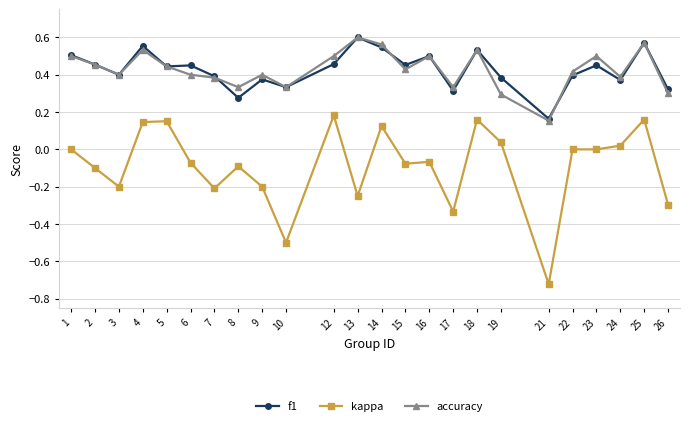

True or false: kappa and accuracy intersect in this chart.

False